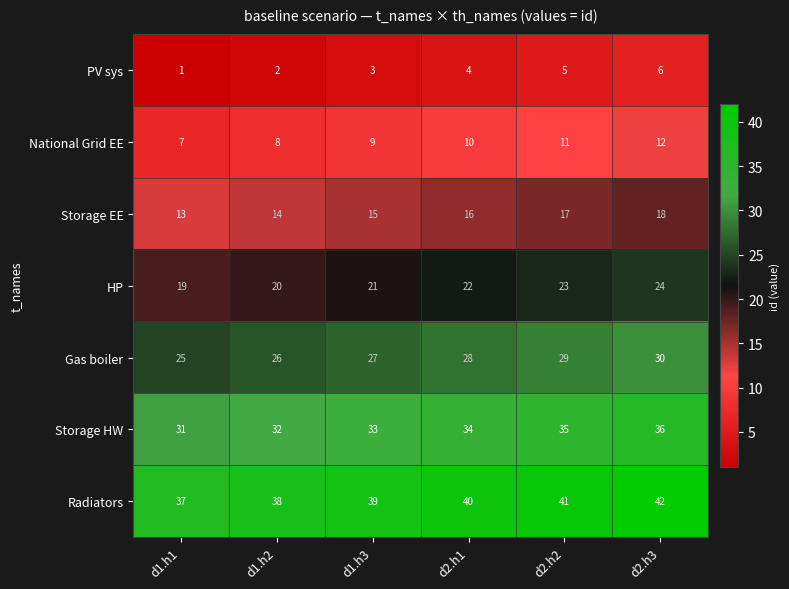

What is the total value across all series at d2.h2?

161